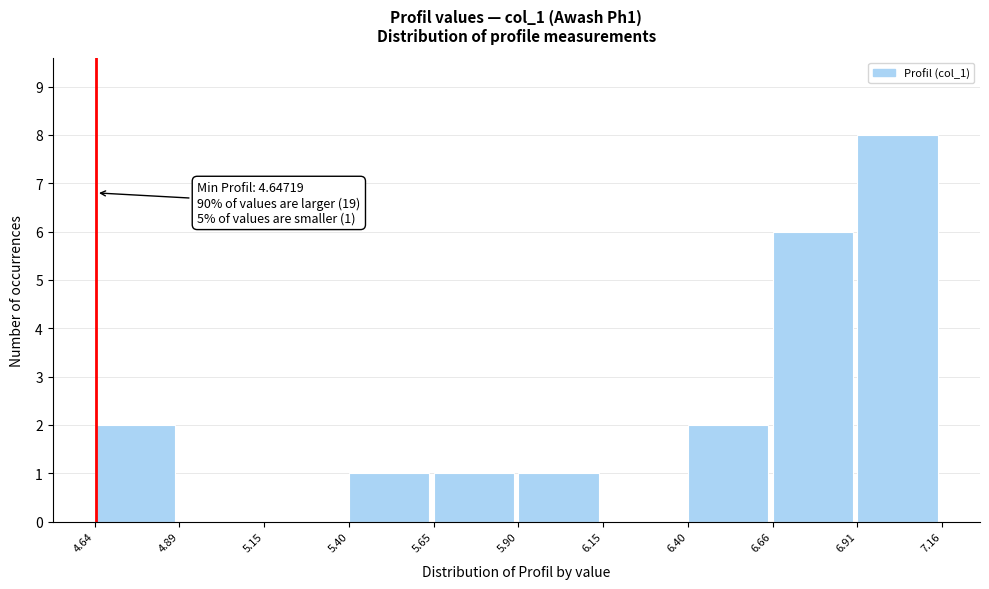

Which range on the x-axis has the tallest bar?

6.91 to 7.16